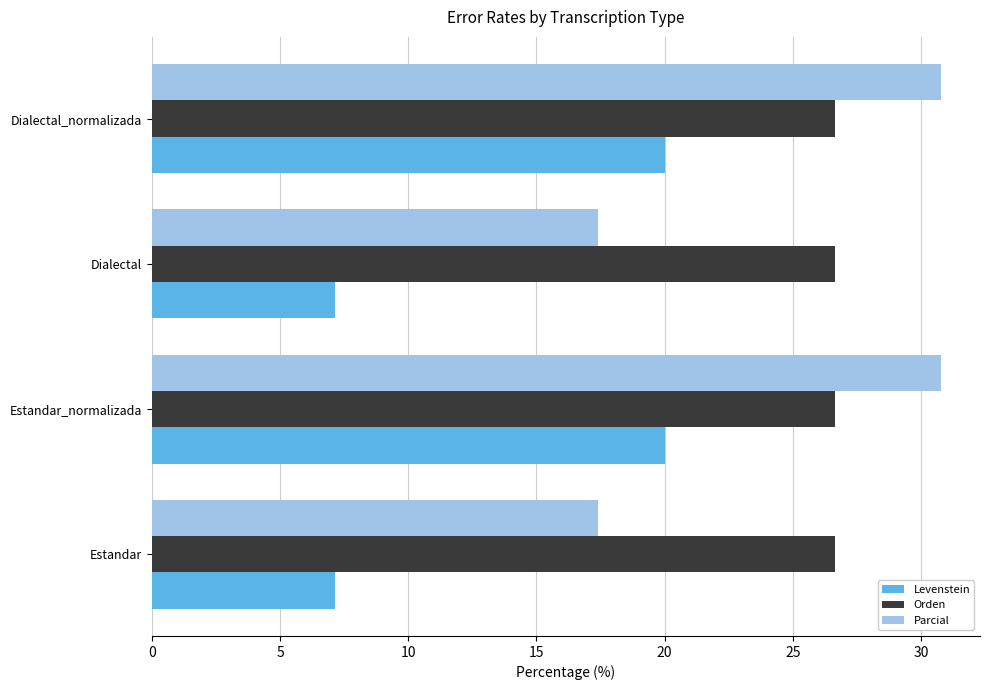

What value does the Orden series have at Dialectal_normalizada?

26.7